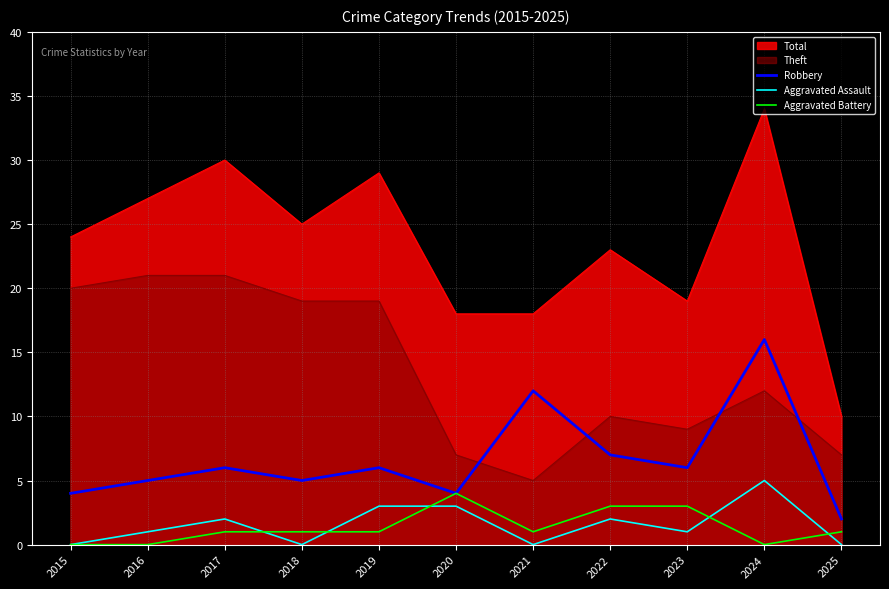

List the labels in order of Aggravated Assault value, smallest first.

2015, 2018, 2021, 2025, 2016, 2023, 2017, 2022, 2019, 2020, 2024